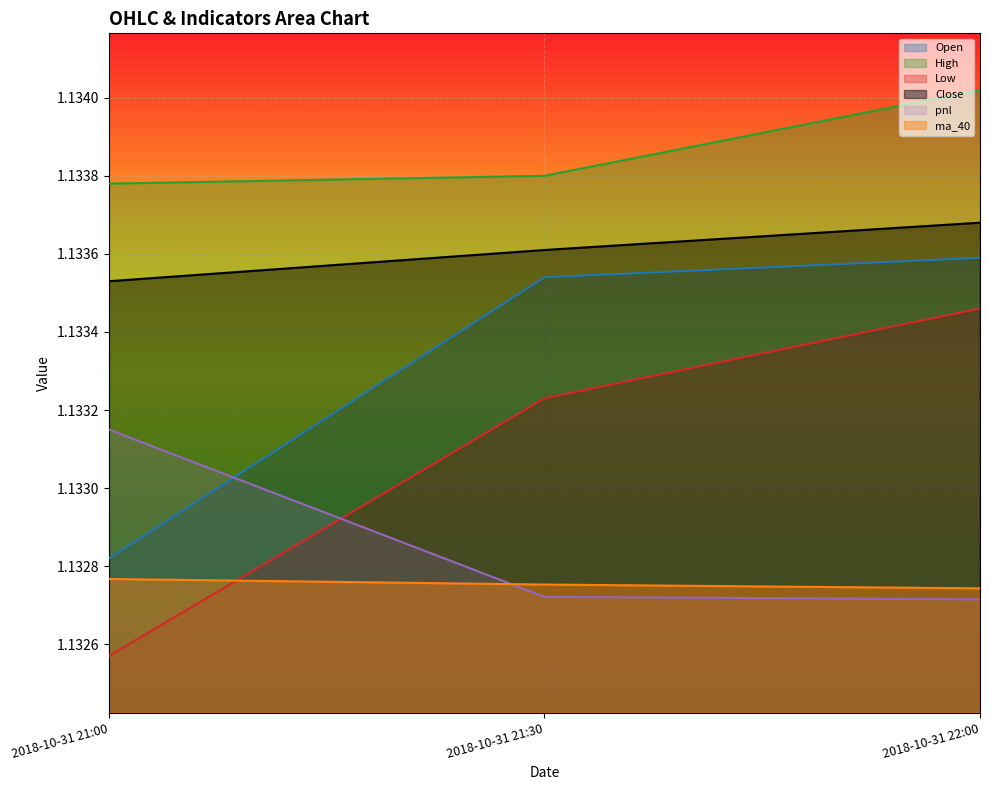

How many lines are shown in the chart?

6